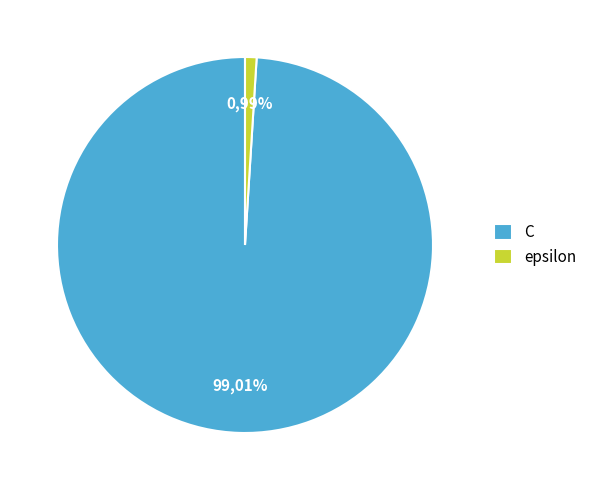

Rank the categories by value from lowest to highest.

epsilon, C